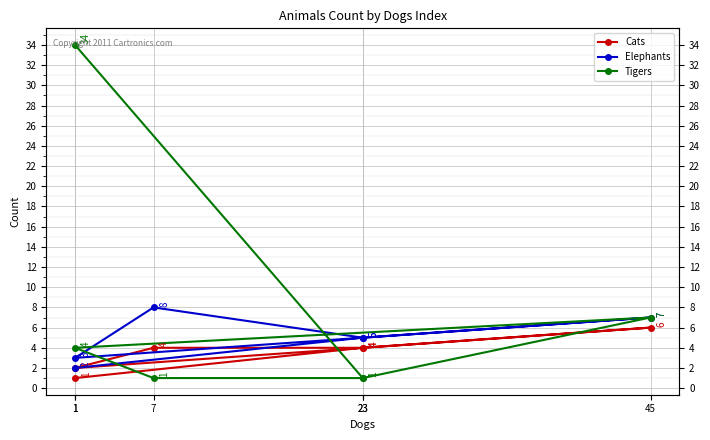

Which series has the widest spread of values?

Tigers